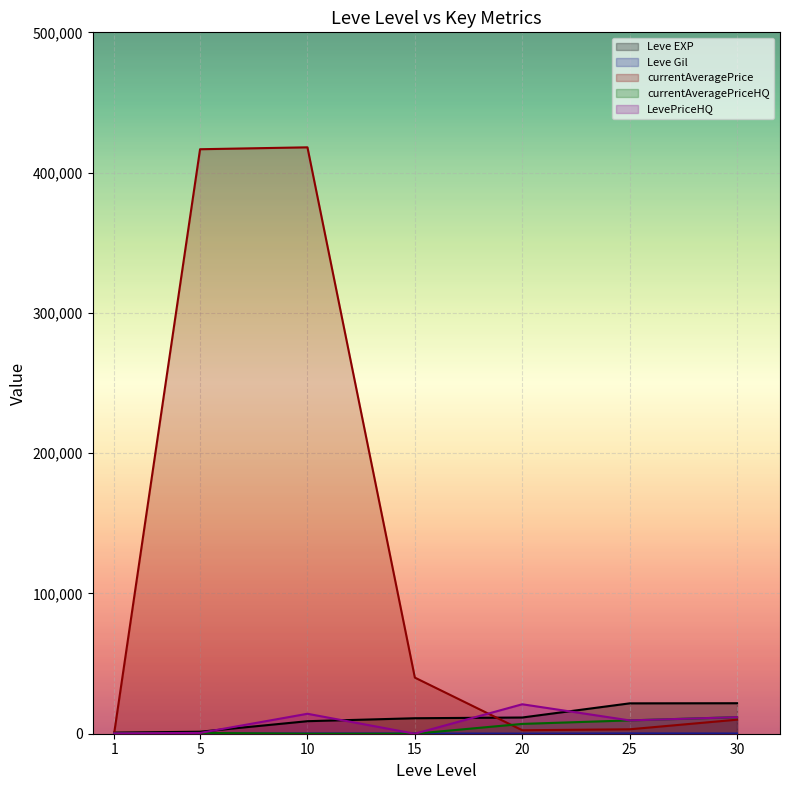

Reading right to left, list all the values displayed in this chart.

Leve EXP: 30=21740.0	25=21650.0	20=11560.0	15=11040.0	10=8930.0	5=1420.0	1=800.0
Leve Gil: 30=175.0	25=229.0	20=101.0	15=172.0	10=169.0	5=140.0	1=113.0
currentAveragePrice: 30=10002.5	25=3161.9	20=2473.0	15=39999.0	10=418028.5	5=416668.7	1=239.6
currentAveragePriceHQ: 30=11804.7	25=9499.0	20=6999.3	15=0.0	10=0.0	5=570.0	1=249.0
LevePriceHQ: 30=11804.7	25=9499.0	20=20998.0	15=0.0	10=14224.8	5=570.0	1=249.0